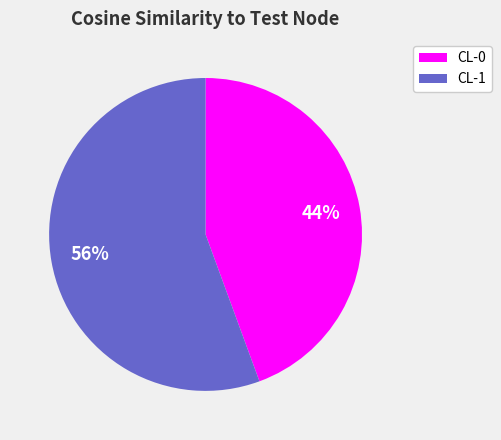

The CL-1 slice represents 56% of the pie. True or false?

True